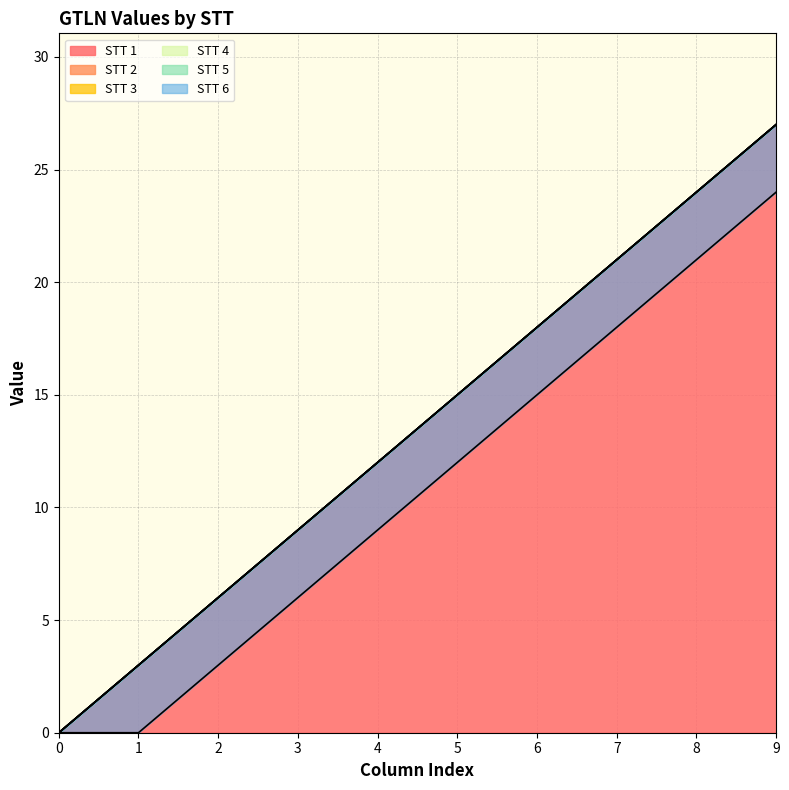

Reading left to right, extract all data points from this chart.

STT 1: 0=0	1=3	2=6	3=9	4=12	5=15	6=18	7=21	8=24	9=27
STT 2: 0=0	1=3	2=6	3=9	4=12	5=15	6=18	7=21	8=24	9=27
STT 3: 0=0	1=3	2=6	3=9	4=12	5=15	6=18	7=21	8=24	9=27
STT 4: 0=0	1=3	2=6	3=9	4=12	5=15	6=18	7=21	8=24	9=27
STT 5: 0=0	1=3	2=6	3=9	4=12	5=15	6=18	7=21	8=24	9=27
STT 6: 0=0	1=0	2=3	3=6	4=9	5=12	6=15	7=18	8=21	9=24